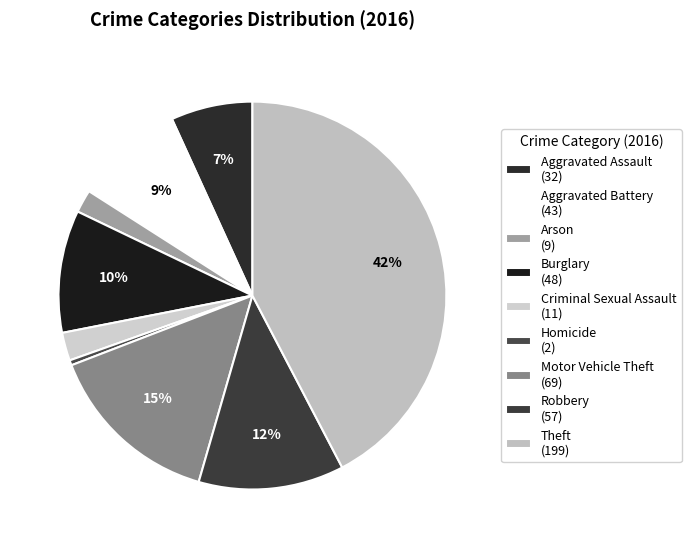

Is there a majority slice in this chart?

No